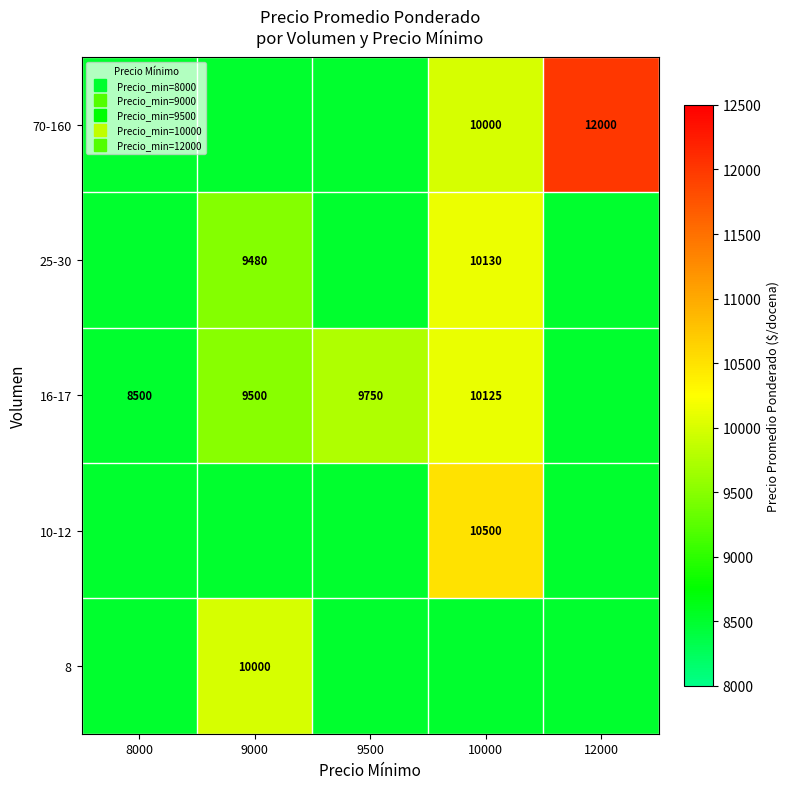

Where is 16-17 nearest to the value 9312?

9000